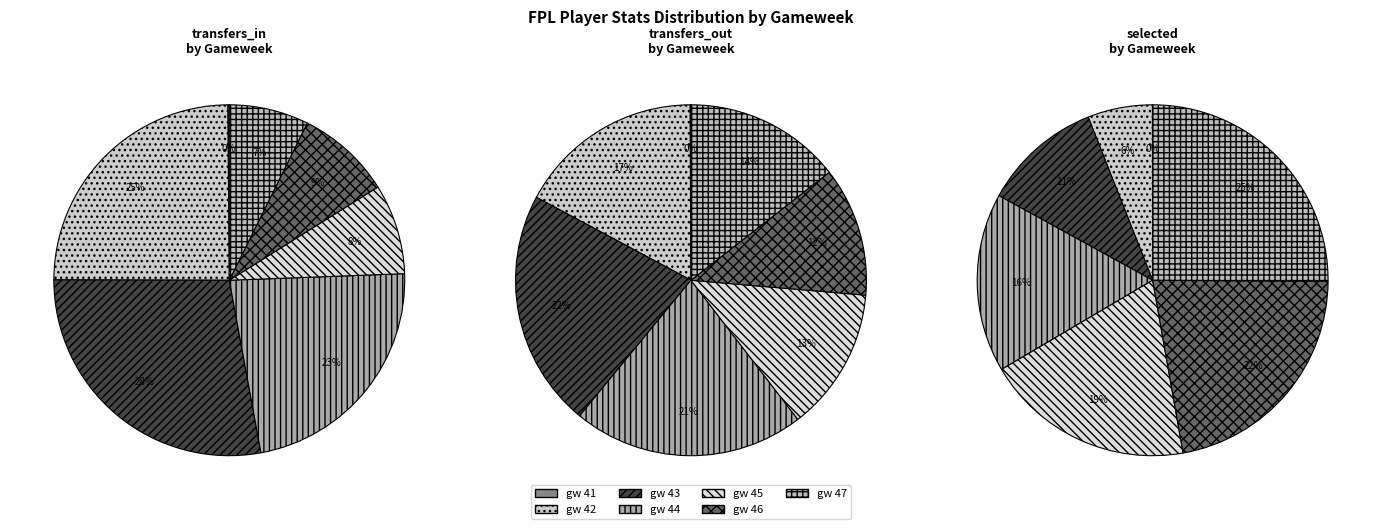

What is the majority slice?

gw 47